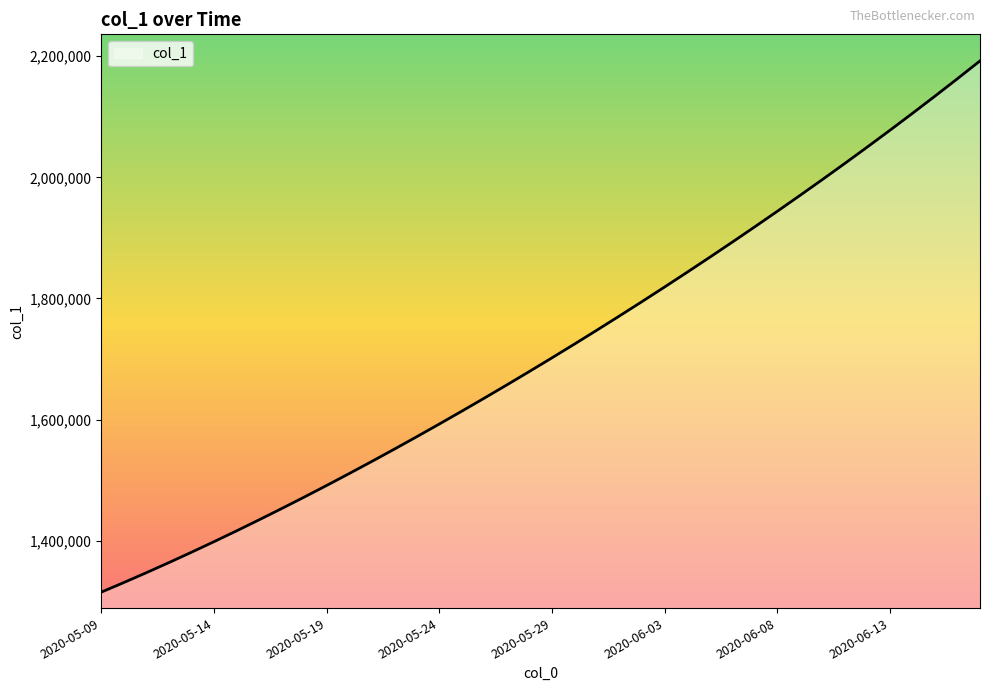

What is the difference between the maximum and minimum values?

877084.2